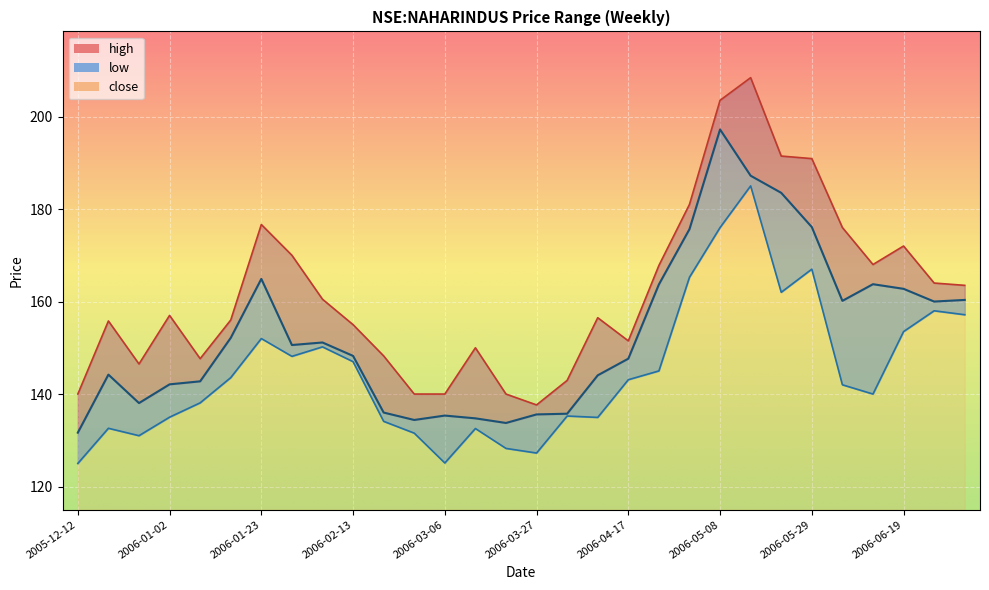

How many series are shown in this chart?

3